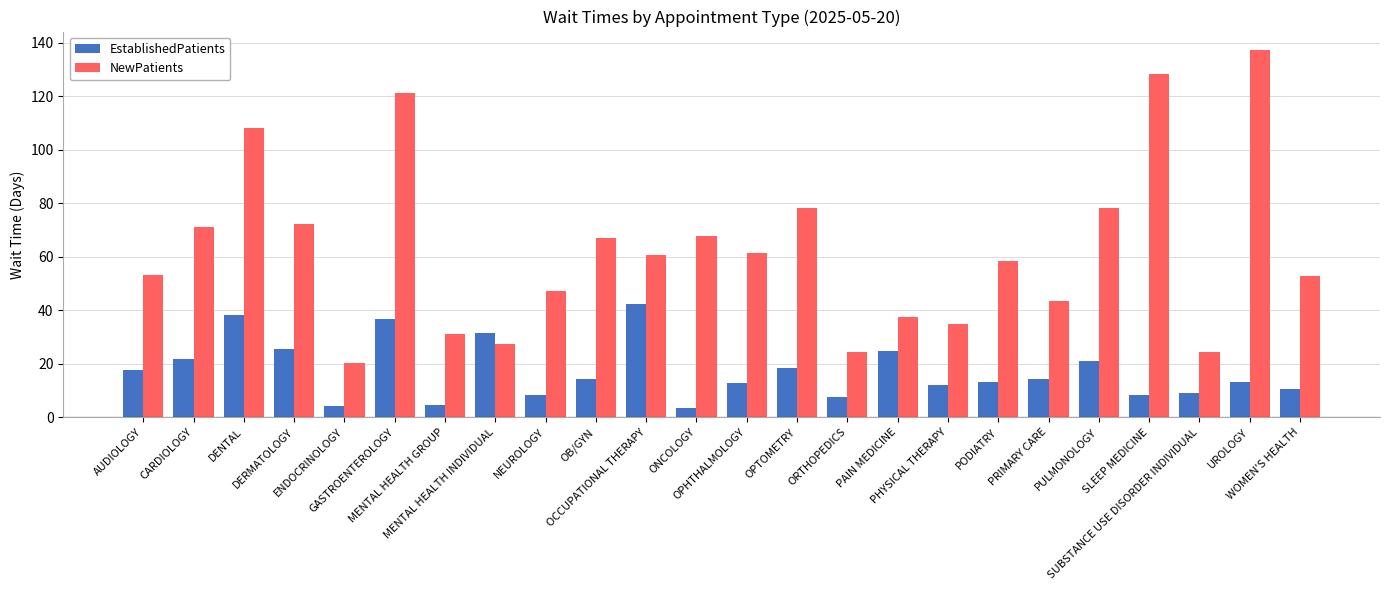

What is the difference between the second highest and second lowest values in the EstablishedPatients series?

34.1